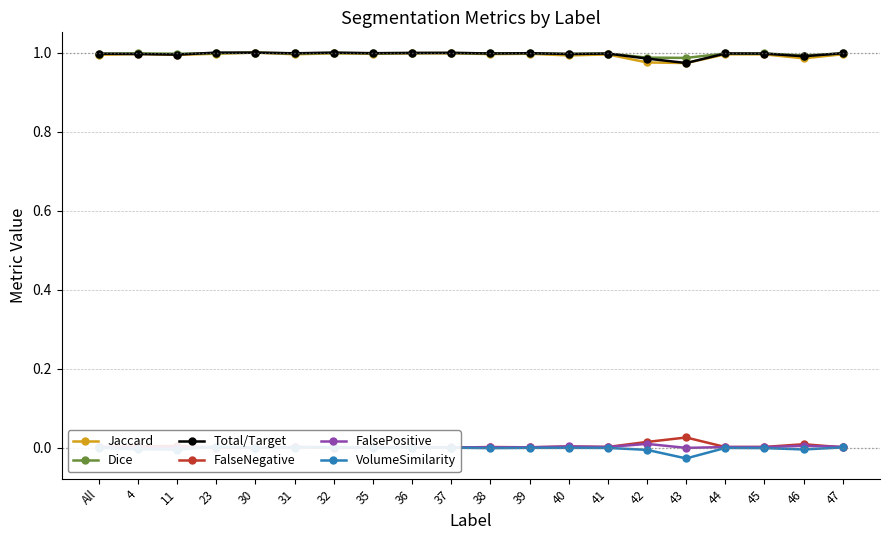

True or false: FalsePositive and Total/Target cross at least once.

False